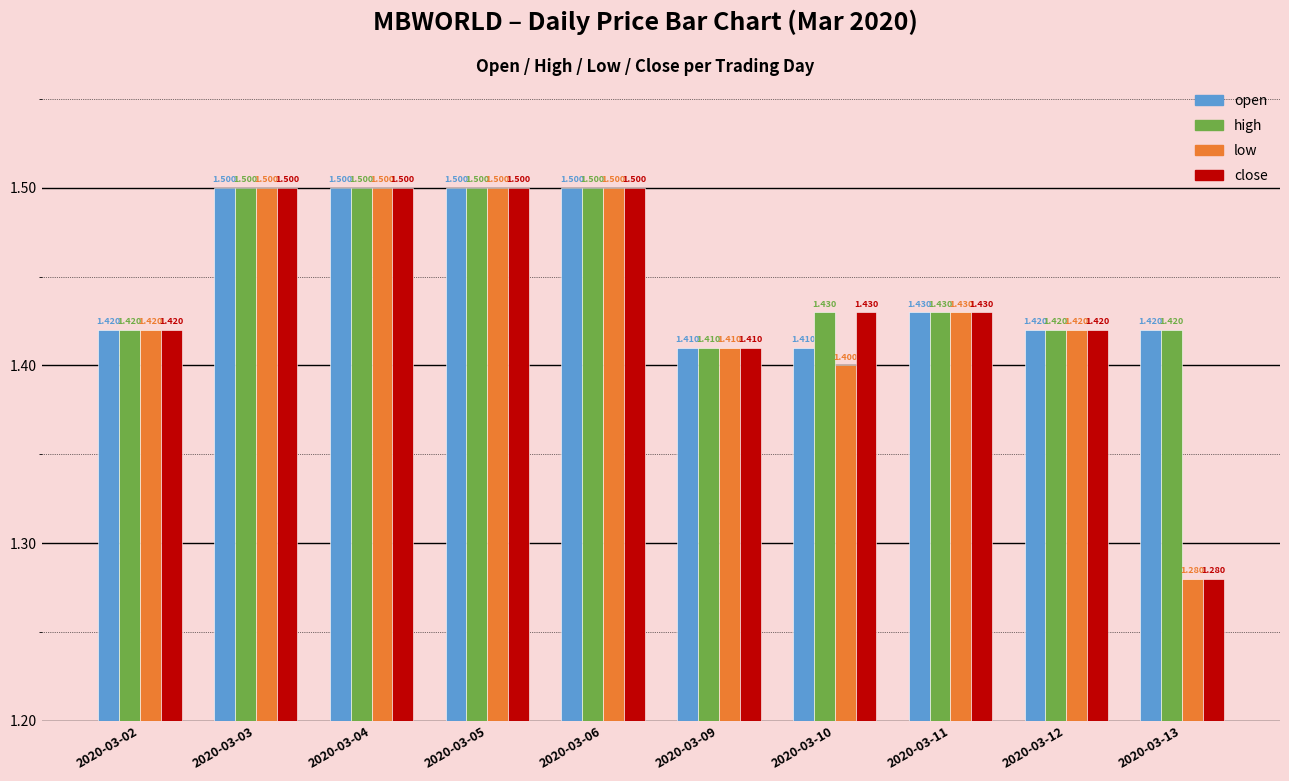

At which label does low reach its minimum?

2020-03-13